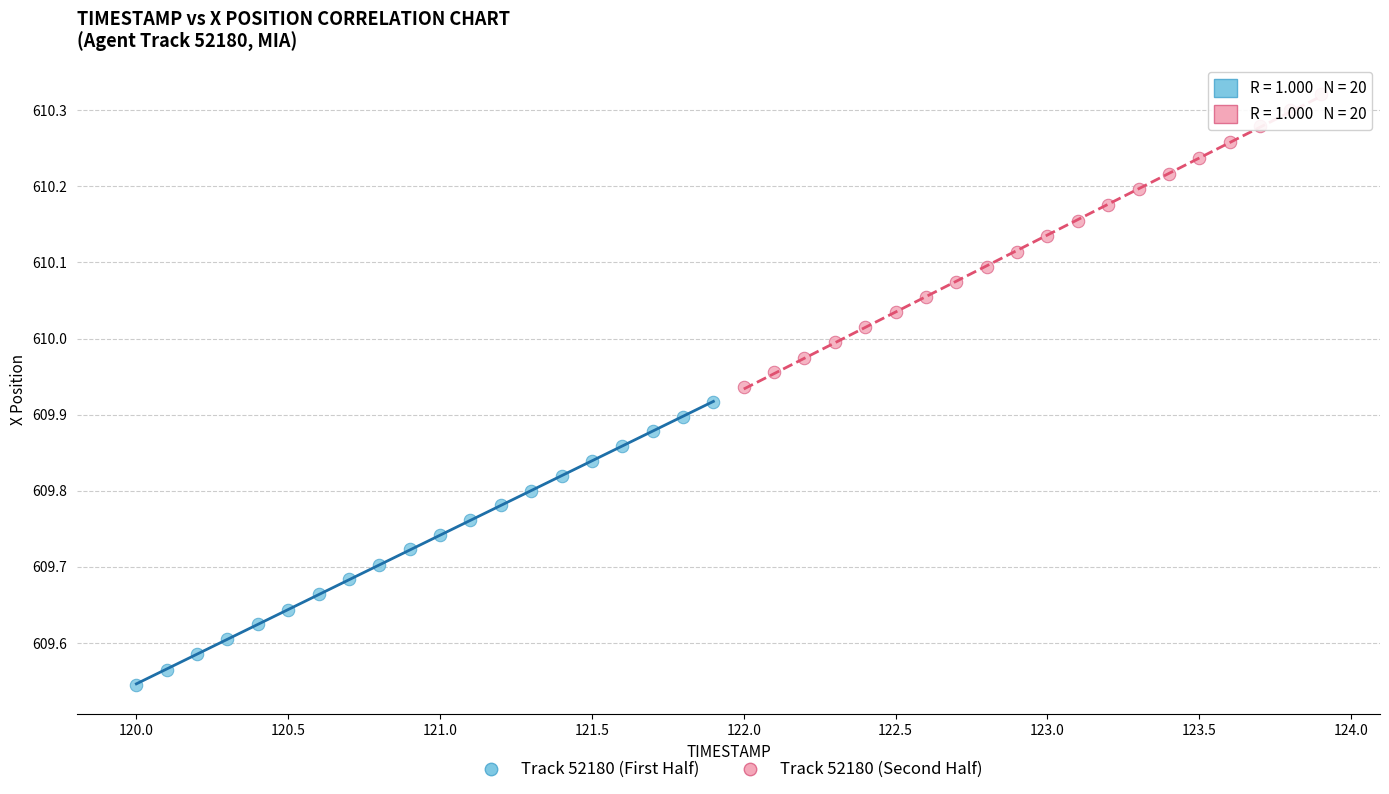

What are all the series names shown in the legend?

Track 52180 (First Half), Track 52180 (Second Half)